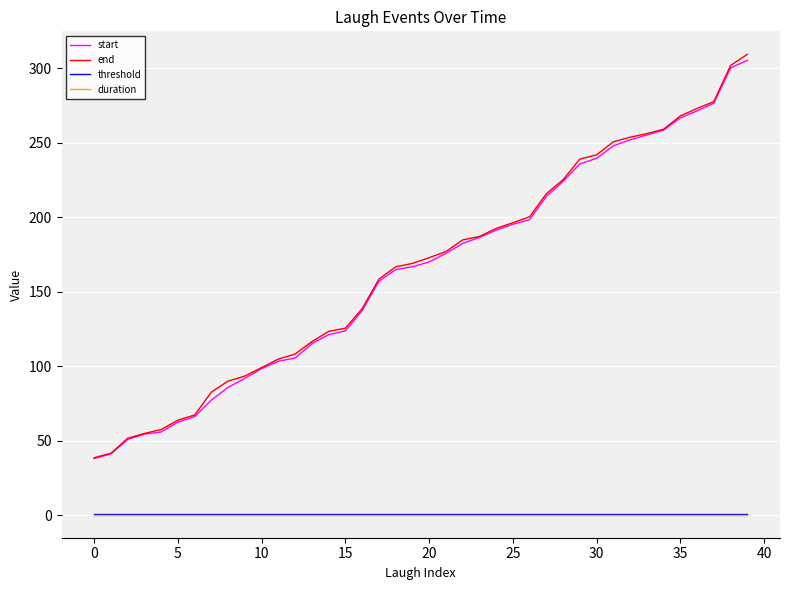

What is the maximum value shown in the chart?

309.5